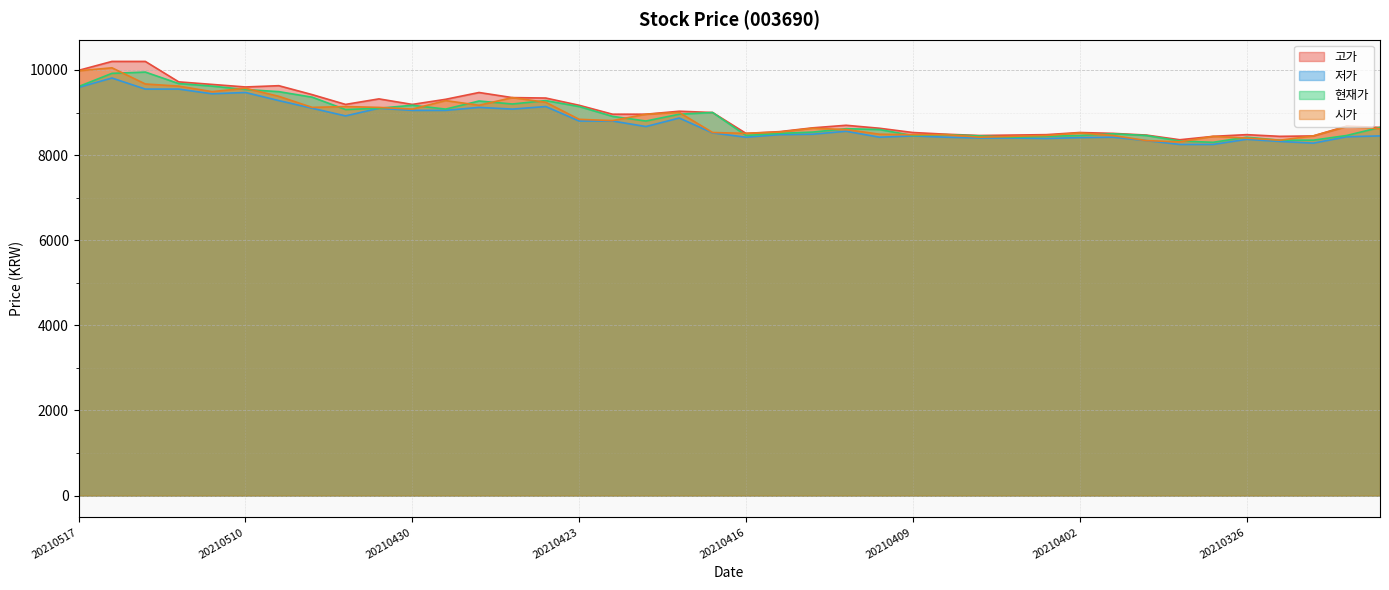

Which has a higher value, 20210506 or 20210426?

20210506